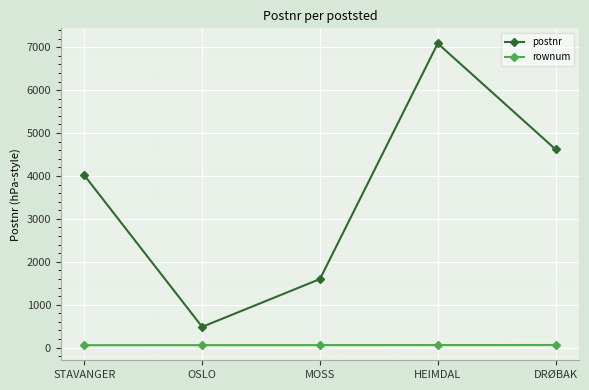

What is the lowest value of the postnr series?

484